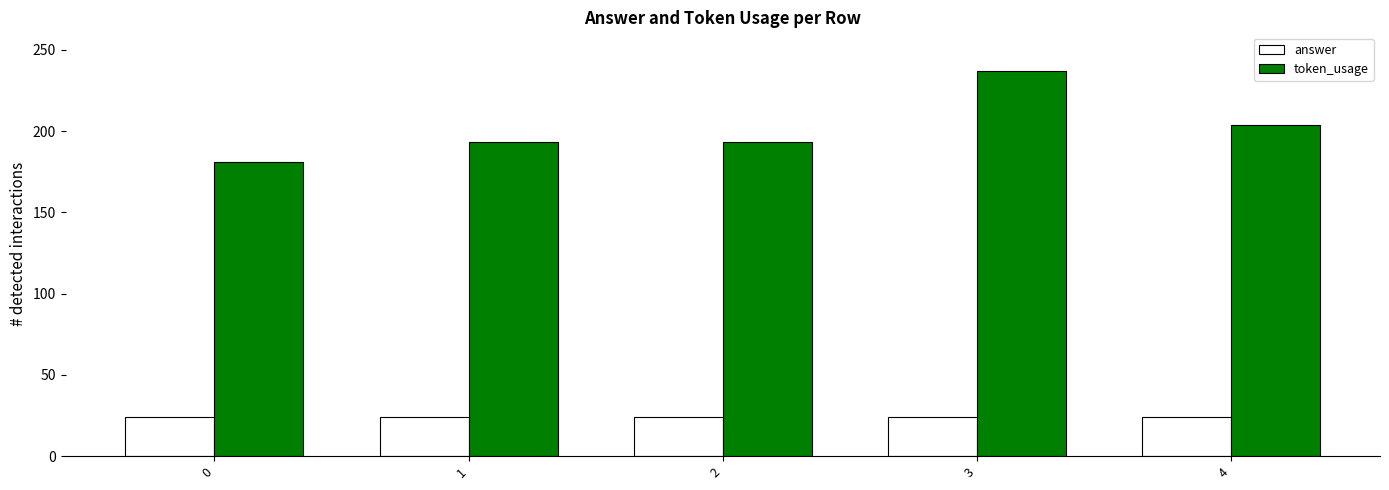

The token_usage series shows 87 at 1. True or false?

False